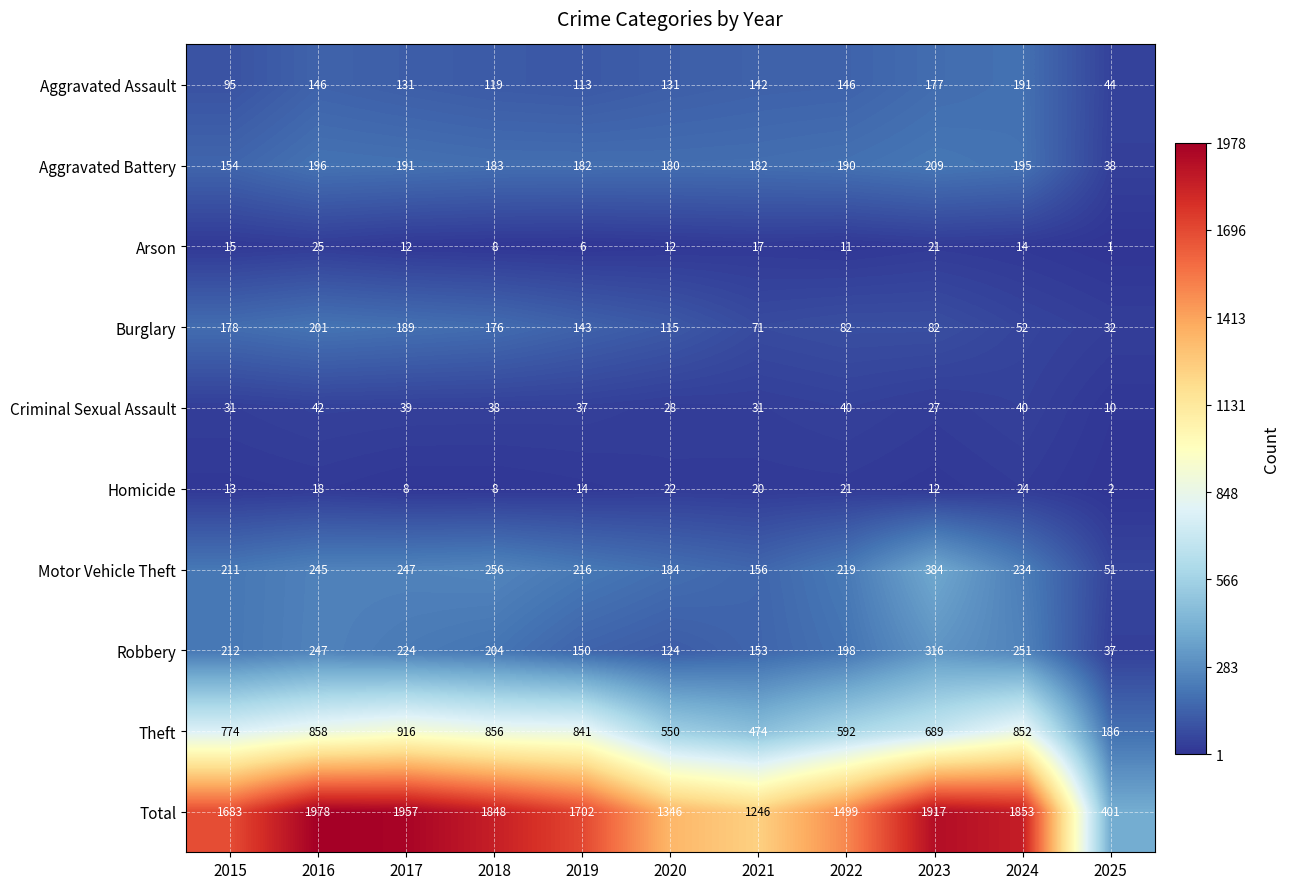

What is the greatest value displayed?

1978